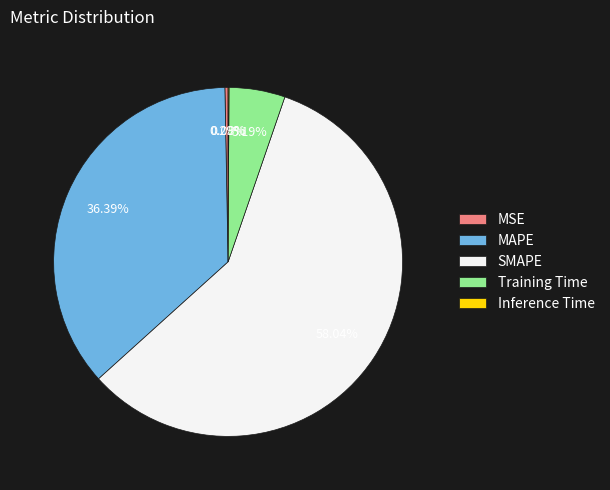

What percentage is NOT represented by Training Time?

94.8%